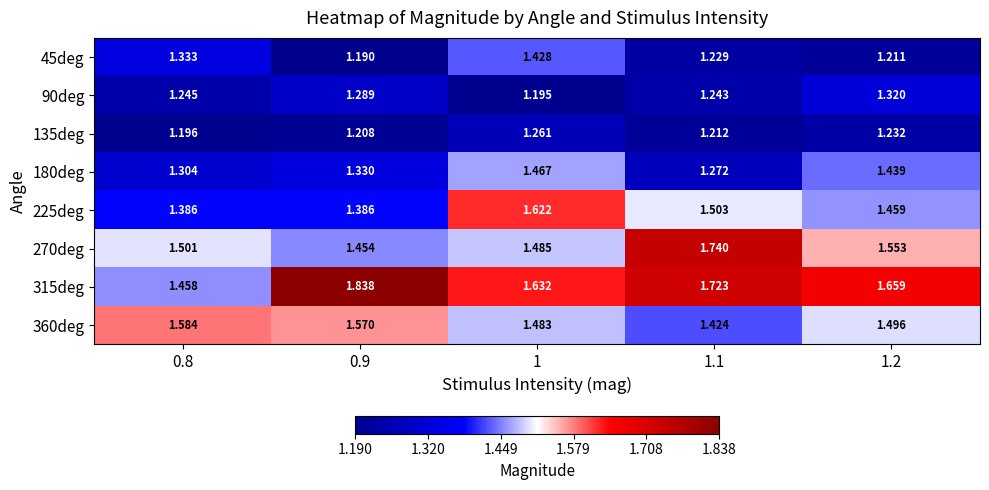

At which category is the sum across all series the highest?

1